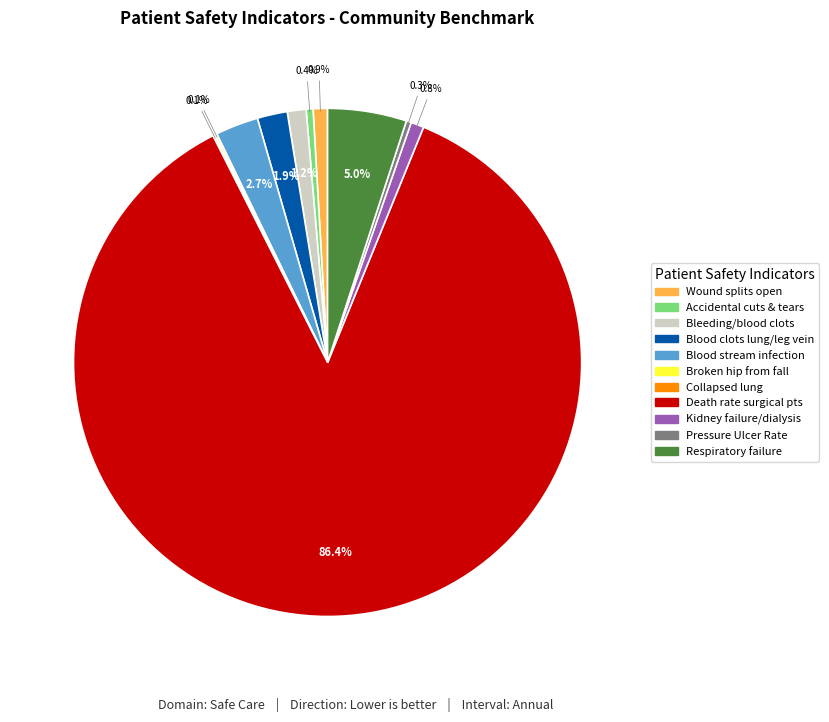

Does any single category account for the majority?

Yes